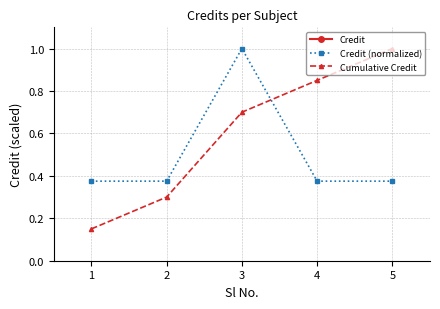

Between 5 and 4, which is larger?

5